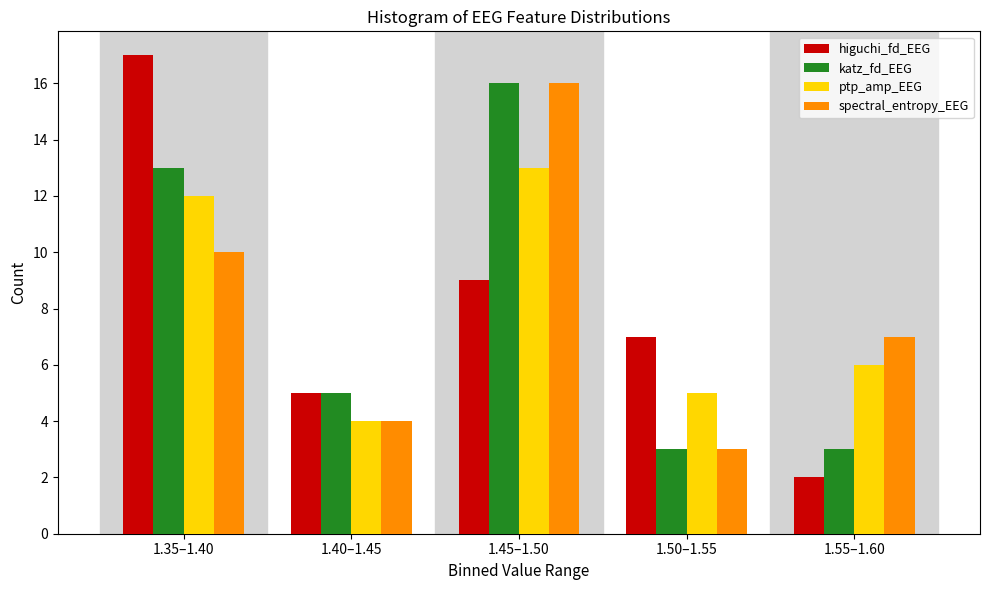

Reading right to left, list all the values displayed in this chart.

higuchi_fd_EEG: 1.55–1.60=2	1.50–1.55=7	1.45–1.50=9	1.40–1.45=5	1.35–1.40=17
katz_fd_EEG: 1.55–1.60=3	1.50–1.55=3	1.45–1.50=16	1.40–1.45=5	1.35–1.40=13
ptp_amp_EEG: 1.55–1.60=6	1.50–1.55=5	1.45–1.50=13	1.40–1.45=4	1.35–1.40=12
spectral_entropy_EEG: 1.55–1.60=7	1.50–1.55=3	1.45–1.50=16	1.40–1.45=4	1.35–1.40=10